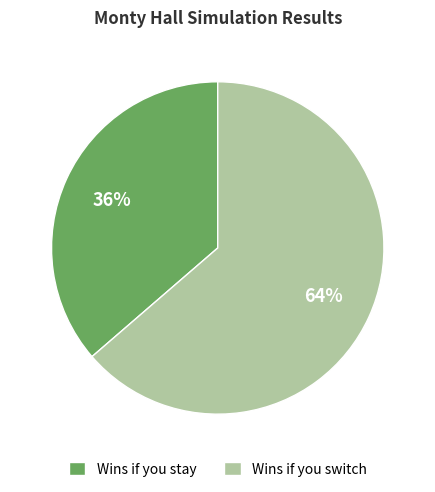

Combined, do Wins if you stay and Wins if you switch account for over 50%?

Yes